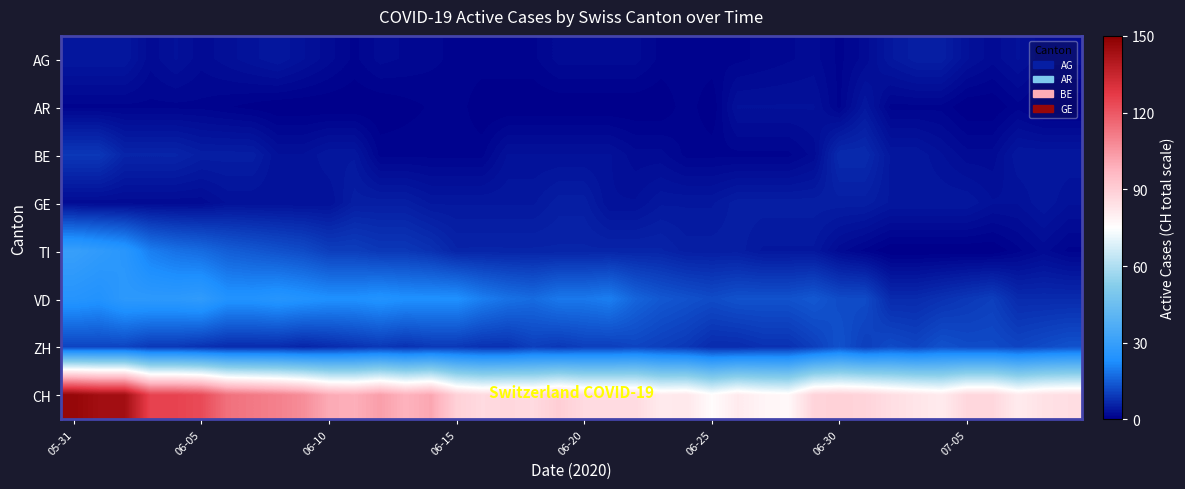

Reading left to right, extract all data points from this chart.

AG: 4.0	4.0	4.0	2.0	3.0	2.0	2.7	3.3	4.0	3.0	2.0	1.0	2.0	1.7	1.3	1.0	1.0	1.0	1.0	2.0	2.0	2.0	2.0	1.0	1.0	1.0	1.0	1.3	1.7	2.0	1.0	2.0	4.0	5.0	5.0	3.0	2.0	3.0	2.0	2.0
AR: 1.0	1.0	1.0	1.0	1.0	1.0	0.7	0.3	0.0	0.0	0.0	0.0	0.0	0.3	0.7	1.0	0.0	0.0	0.0	0.0	0.0	0.0	0.0	0.0	1.0	0.0	3.0	3.0	3.0	3.0	1.0	4.0	1.0	1.0	1.0	0.0	0.0	1.0	0.0	0.0
BE: 9.0	9.0	6.0	6.0	6.0	5.0	5.0	5.0	3.0	3.0	4.0	4.0	1.0	1.0	1.0	1.0	1.0	3.0	3.0	3.0	3.0	3.0	2.0	2.0	1.0	1.0	1.0	1.0	1.0	2.0	7.0	7.0	4.0	4.0	3.0	2.0	2.0	4.0	4.0	4.0
GE: 2.0	2.0	2.0	2.0	2.0	2.0	3.0	3.0	3.0	3.0	3.0	5.0	5.0	5.0	4.0	4.0	4.0	4.0	4.0	5.0	5.0	3.0	3.0	4.0	4.0	4.0	5.0	5.0	5.0	5.0	5.0	5.0	4.0	4.0	4.0	4.0	3.0	3.0	4.0	3.0
TI: 30.0	28.0	26.0	20.0	18.0	17.0	15.0	14.0	13.0	12.0	10.0	10.0	9.0	9.0	8.0	6.0	6.0	6.0	6.0	6.0	6.0	6.0	6.0	6.0	5.0	5.0	5.0	4.0	4.0	4.0	2.0	1.0	0.0	0.0	0.0	0.0	0.0	1.0	2.0	1.0
VD: 25.0	24.0	27.0	27.0	27.0	28.0	24.0	24.0	25.0	24.0	23.0	23.0	24.0	23.0	23.0	23.0	20.0	18.0	17.0	19.0	19.0	20.0	16.0	14.0	13.0	12.0	13.0	13.0	13.0	14.0	12.0	12.0	7.0	7.0	8.0	9.0	10.0	7.0	7.0	7.0
ZH: 11.0	11.0	11.0	9.0	9.0	8.0	7.0	7.0	7.0	6.0	7.0	8.0	9.0	8.0	9.0	9.0	8.0	8.0	10.0	9.0	10.0	10.0	11.0	10.0	9.0	7.0	7.0	8.0	8.0	10.0	13.0	10.0	12.0	11.0	13.0	12.0	12.0	11.0	12.0	13.0
CH: 147.0	144.0	144.0	125.0	125.0	123.0	114.0	112.0	110.0	107.0	100.0	99.0	103.0	98.0	101.0	89.0	86.0	87.0	86.0	90.0	86.0	86.0	86.0	81.0	82.0	76.0	81.0	78.0	77.0	88.0	89.0	88.0	85.0	83.0	81.0	87.0	87.0	81.0	84.0	85.0